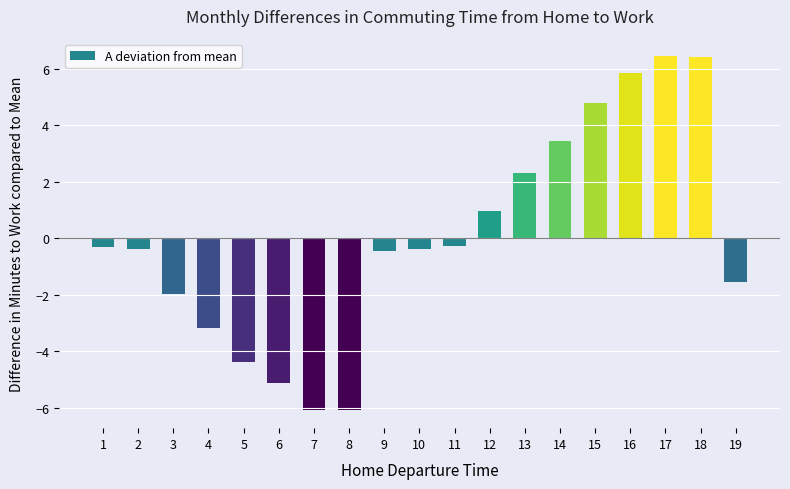

Which has a higher value, 6 or 13?

13